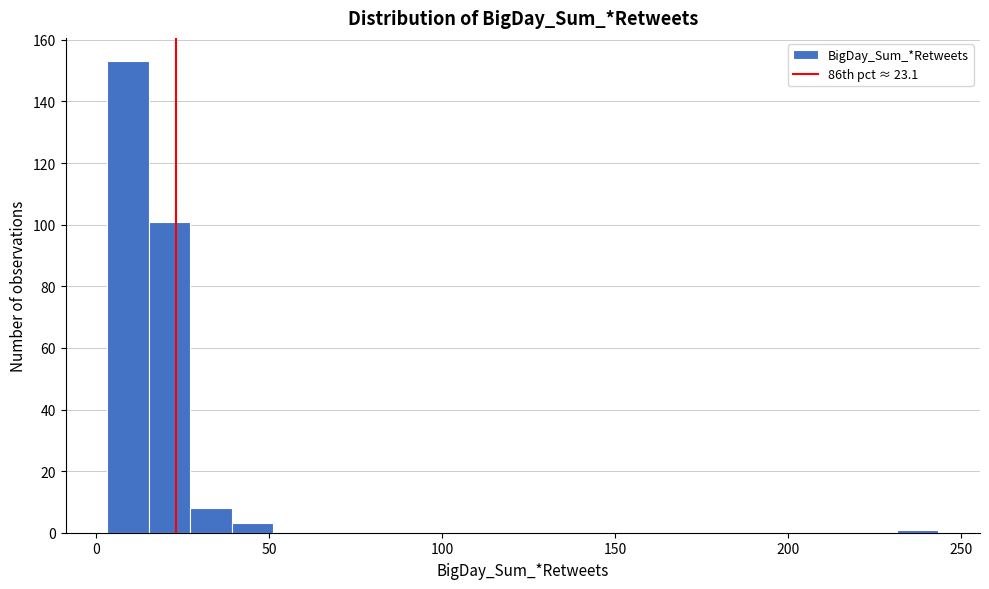

Around what value on the x-axis is the tallest bar? Give the approximate position of its centre, as read against the axis.

10